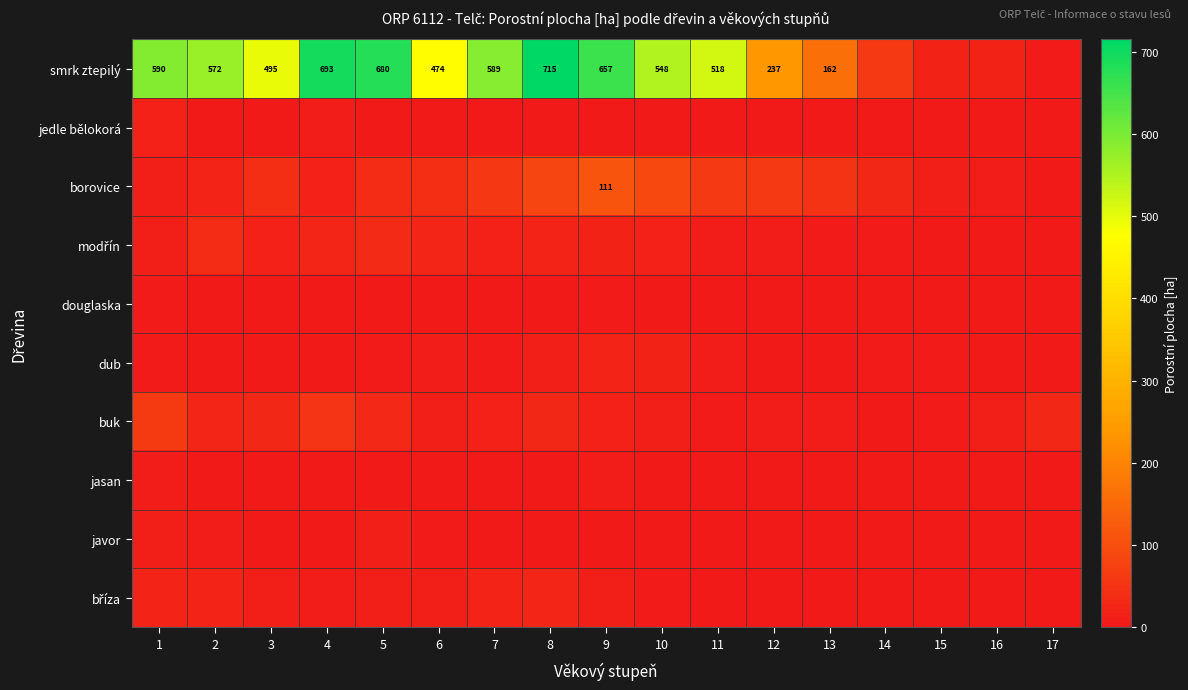

Is the value of modřín at 1 greater than the value of bříza at 14?

Yes